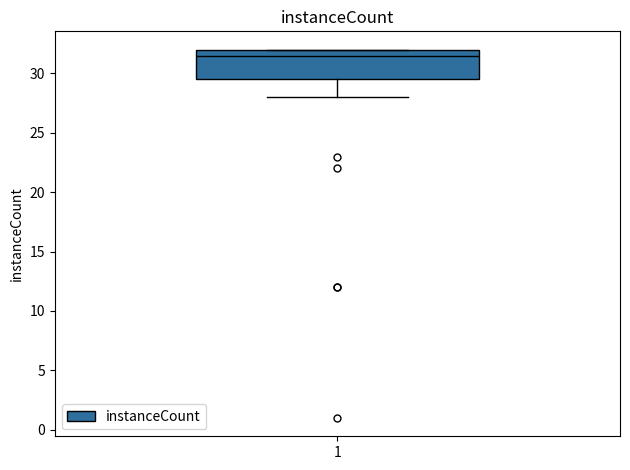

Transcribe this box plot: give where the median line is, the range the box spans, and where the two whiskers end, as read against the y-axis. The values are not printed on the chart, so give them approximately, as read against the axis.

median 31.5, box 29.5 to 32.0, whiskers 28.0 to 32.0